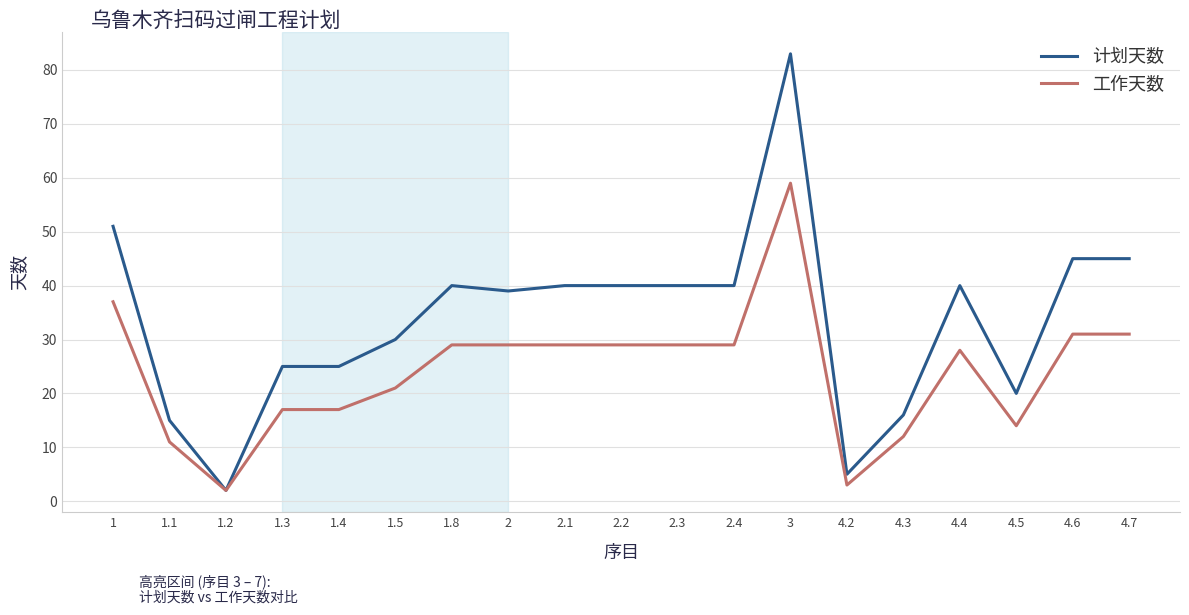

At which category is the sum across all series the highest?

3